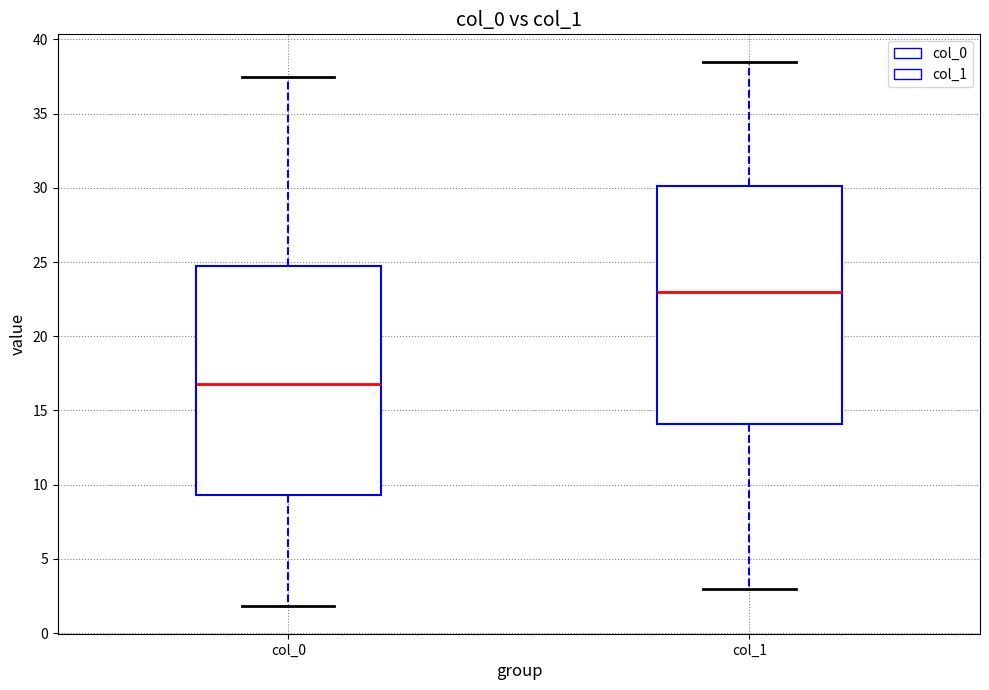

Which box has the highest median line?

col_1